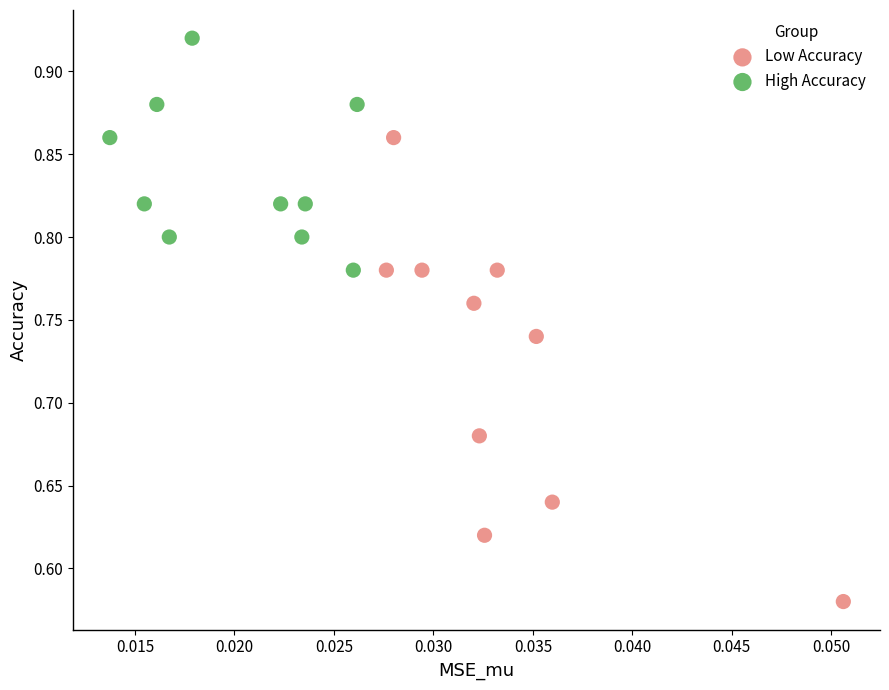

Which series has the widest spread of Y values?

Low Accuracy